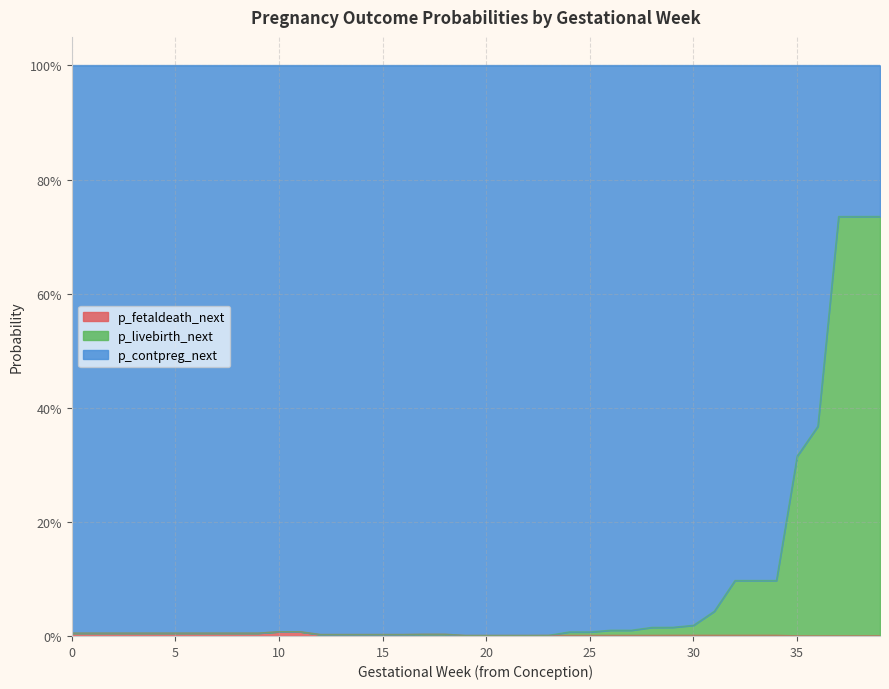

Does the chart display data point markers on the line(s)?

No